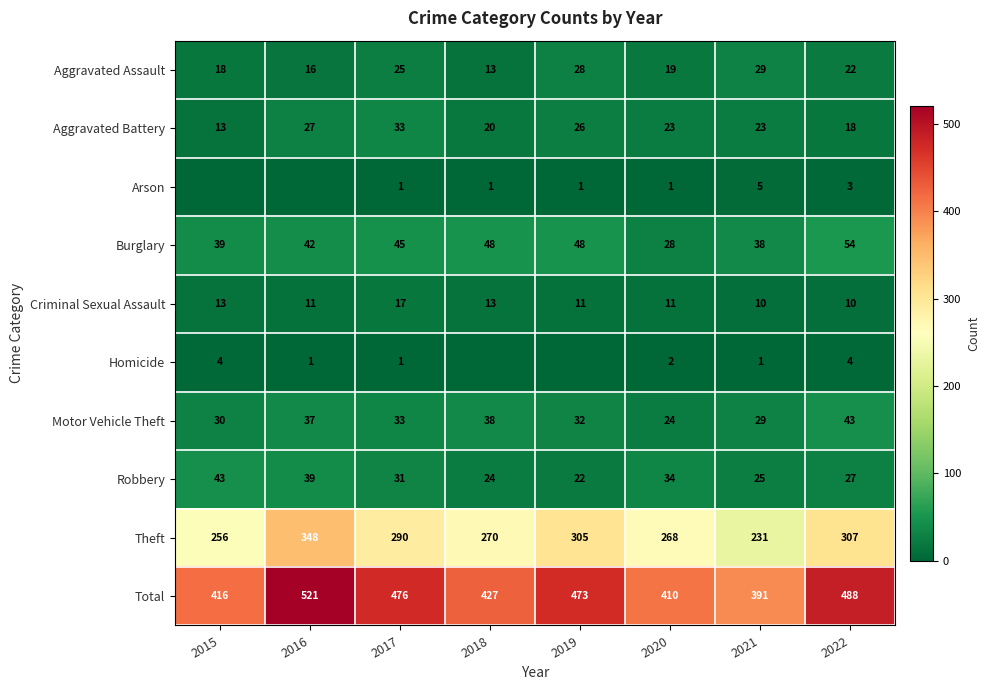

The value of Robbery at 2021 is 25. True or false?

True